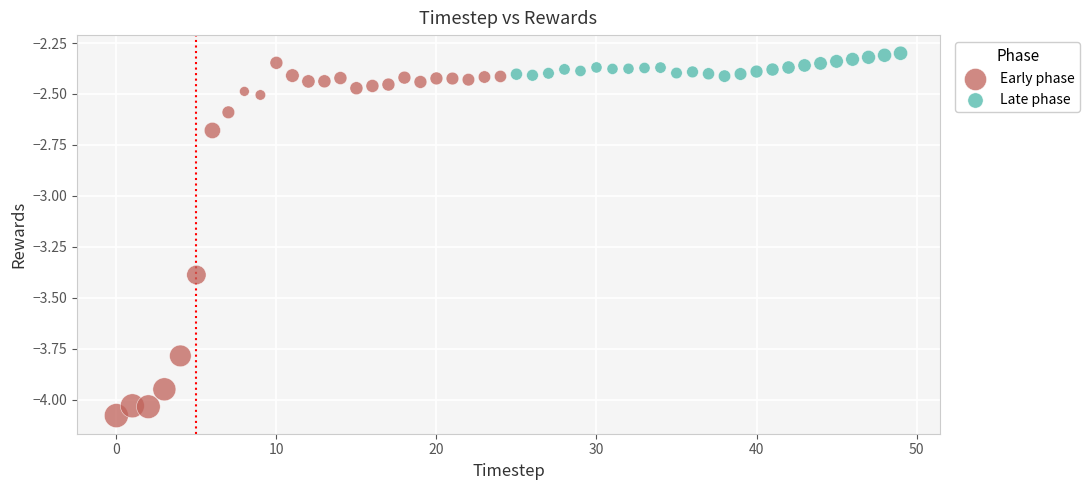

Which series has the largest Y range (max minus min)?

Early phase